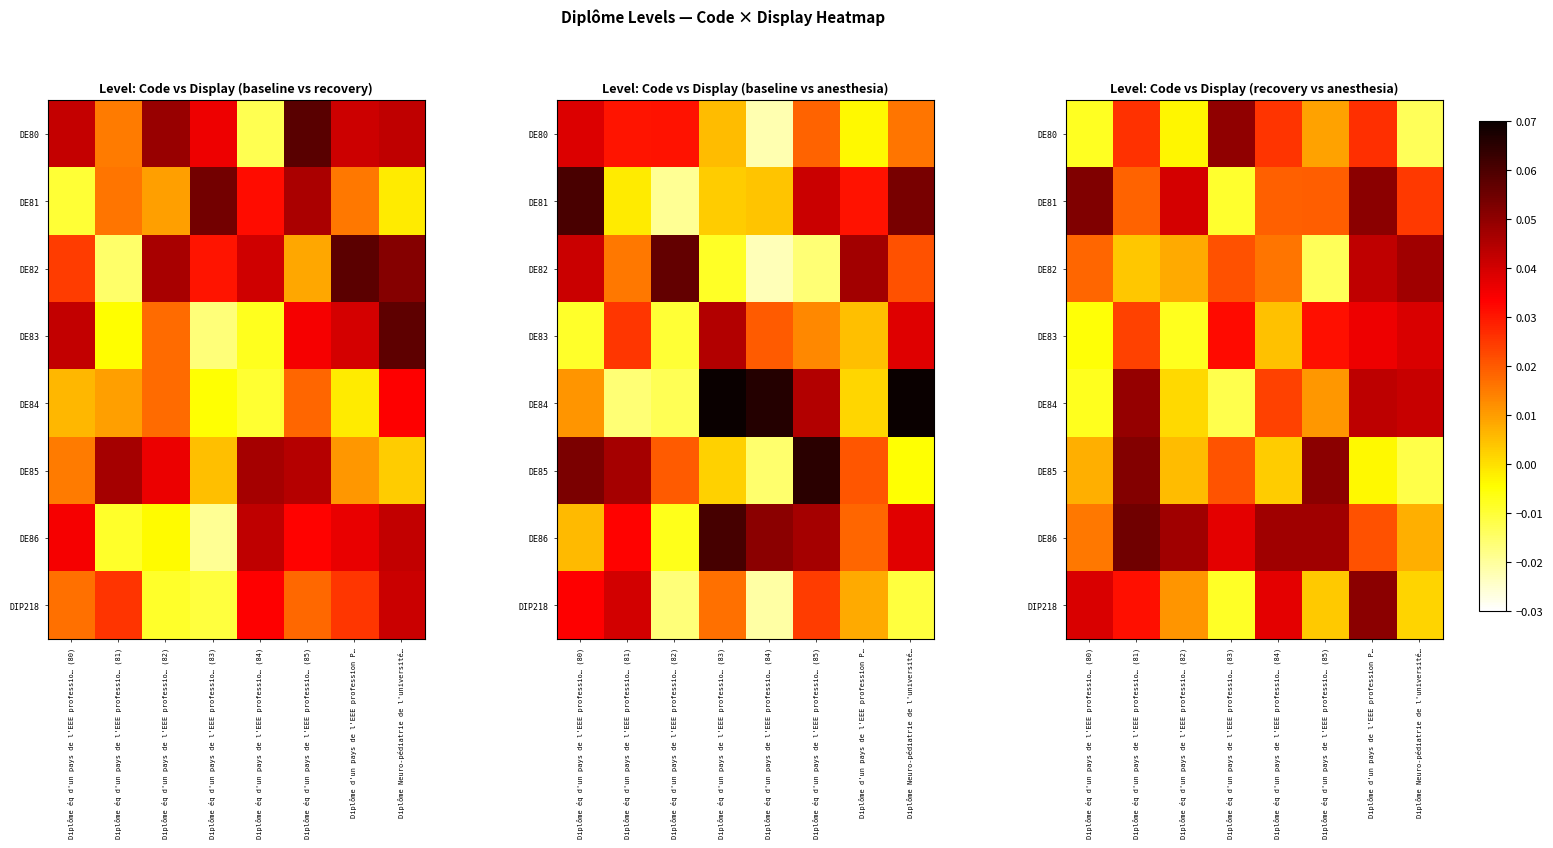

What is the difference between the highest and lowest values at Diplôme d'un pays de l'EEE profession P…?

0.1